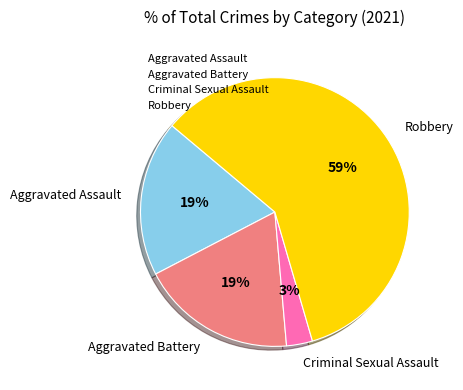

What is the smallest slice in the pie chart?

Criminal Sexual Assault